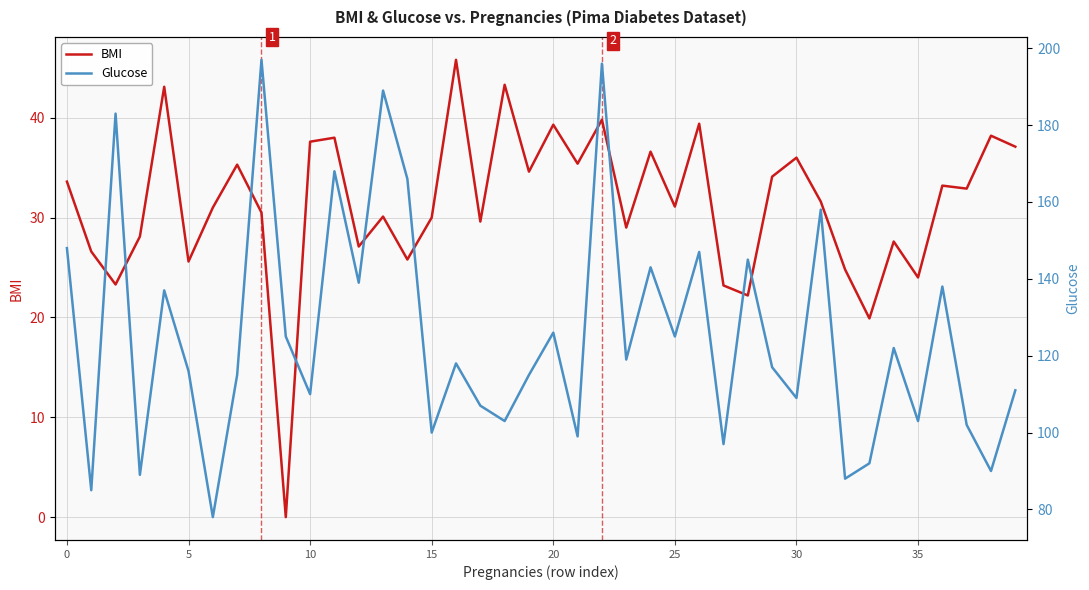

How many values in the Glucose series exceed 118?

19